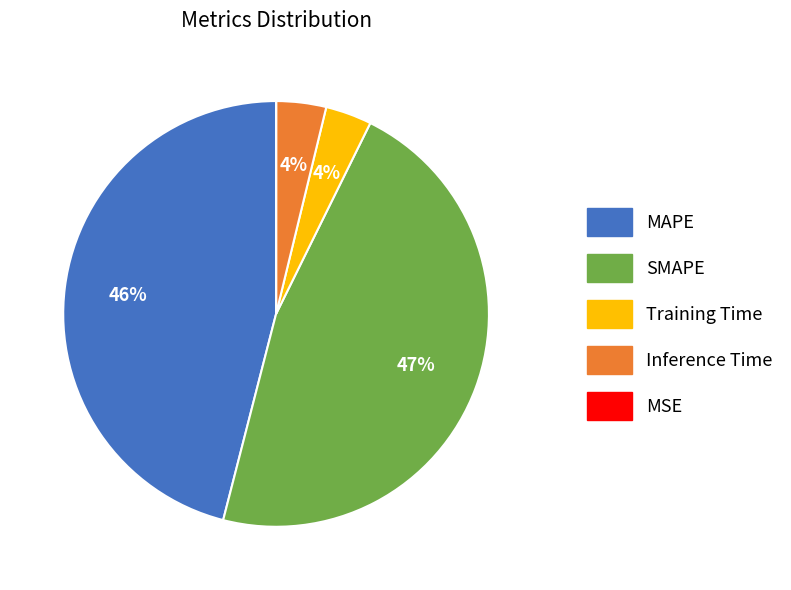

Do MAPE and Inference Time together represent more than half of the pie?

No